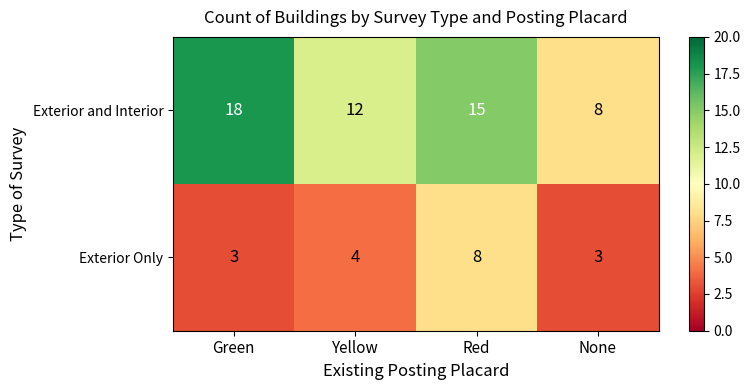

What is the maximum value shown in the chart?

18